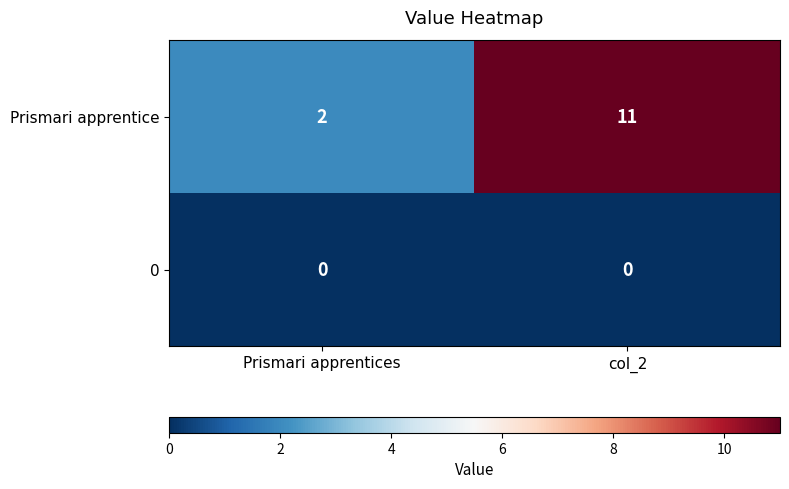

Reading right to left, list all the values displayed in this chart.

Prismari apprentice: col_2=11	Prismari apprentices=2
0: col_2=0	Prismari apprentices=0